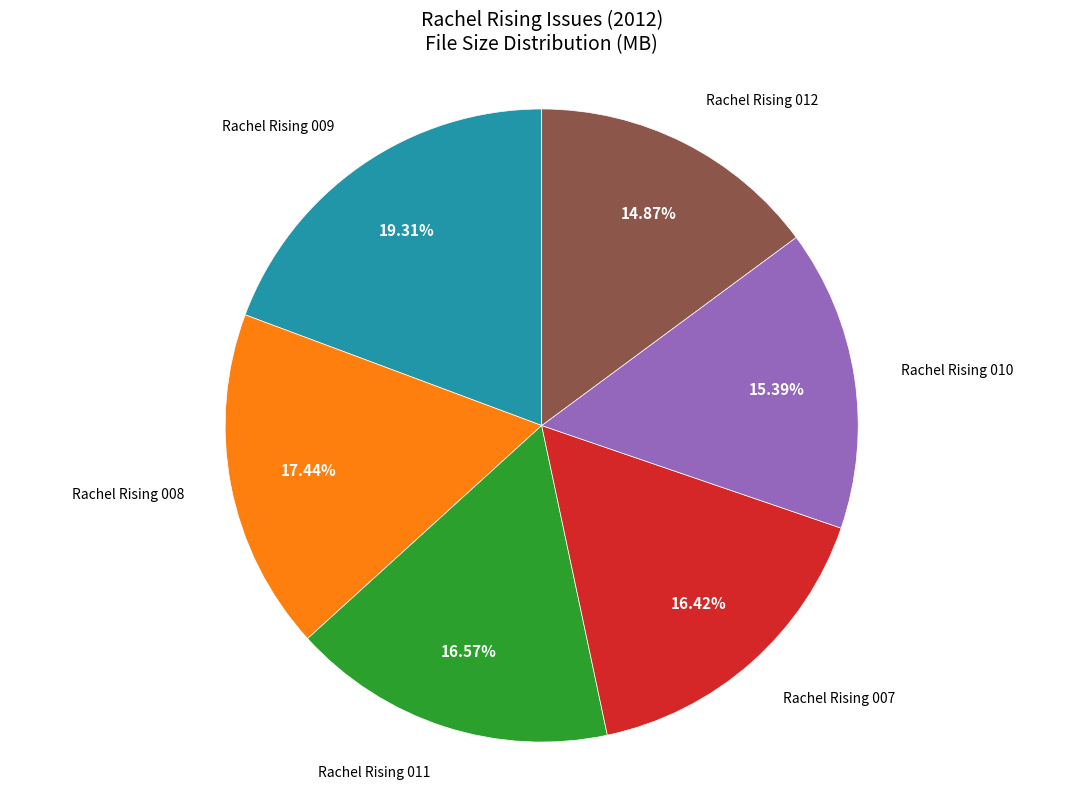

To the nearest percent, what is the difference between the Rachel Rising 008 and Rachel Rising 012 slice percentages?

3%